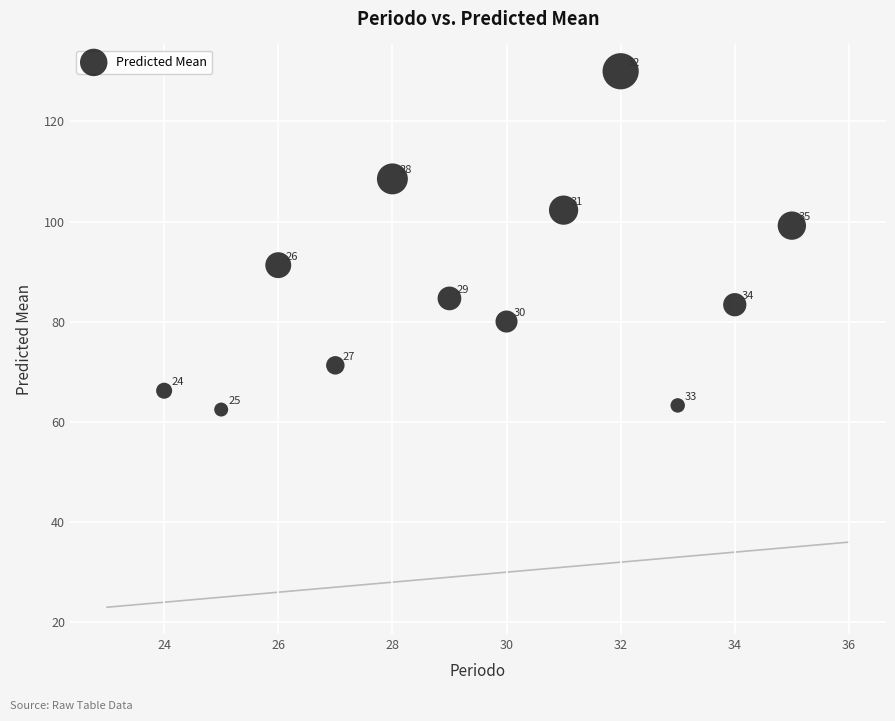

What is the average Y value?

86.9